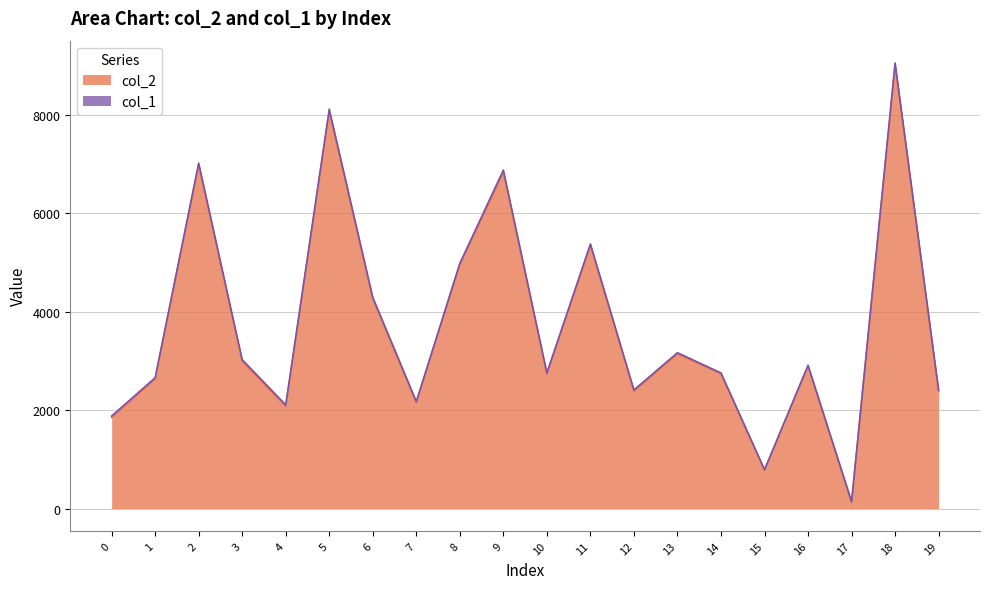

What is the value of the 8th point from the left?

2155